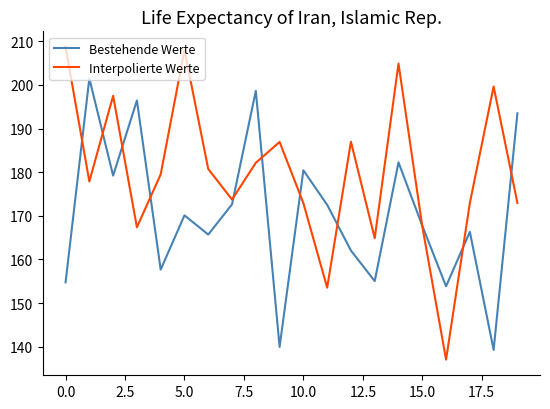

How many times do Bestehende Werte and Interpolierte Werte cross each other?

11